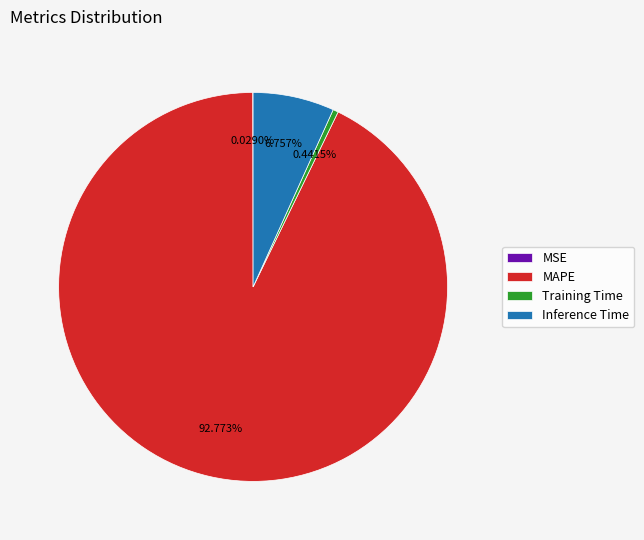

Which slice is the largest?

MAPE